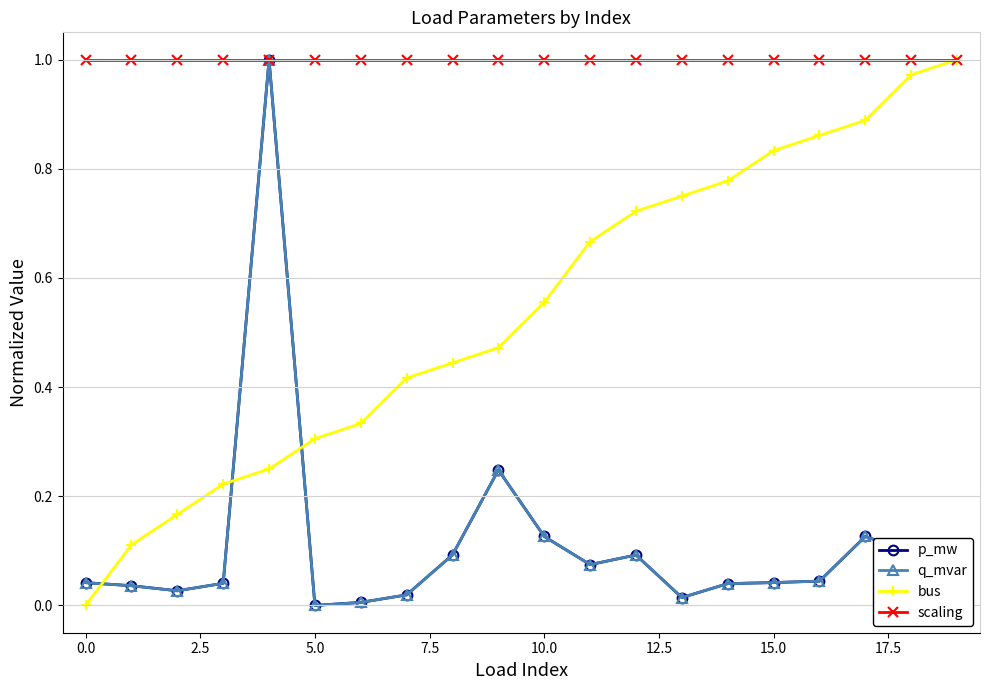

Does the chart have visible grid lines?

Yes